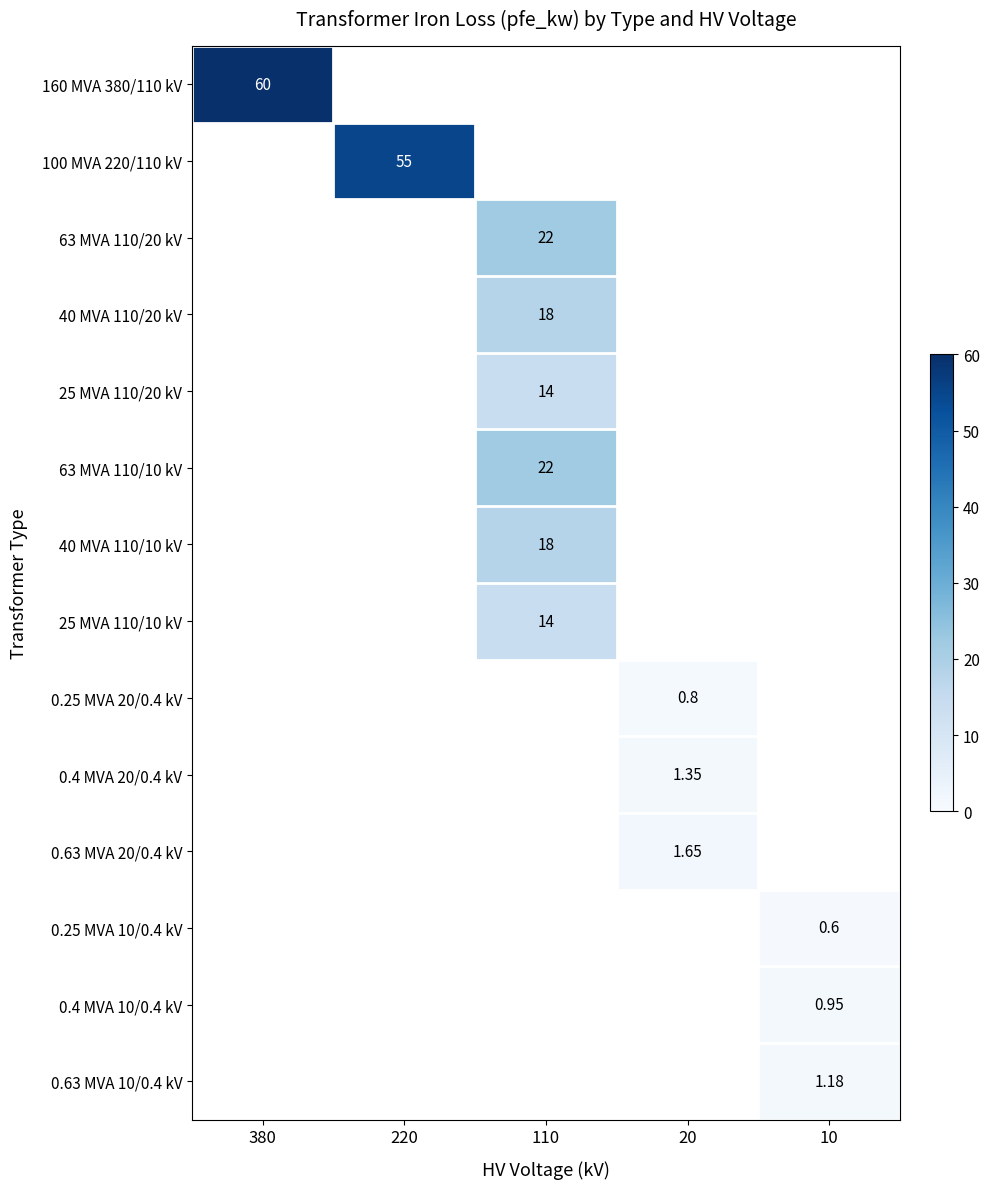

What is the total value across all series at 110?

108.0